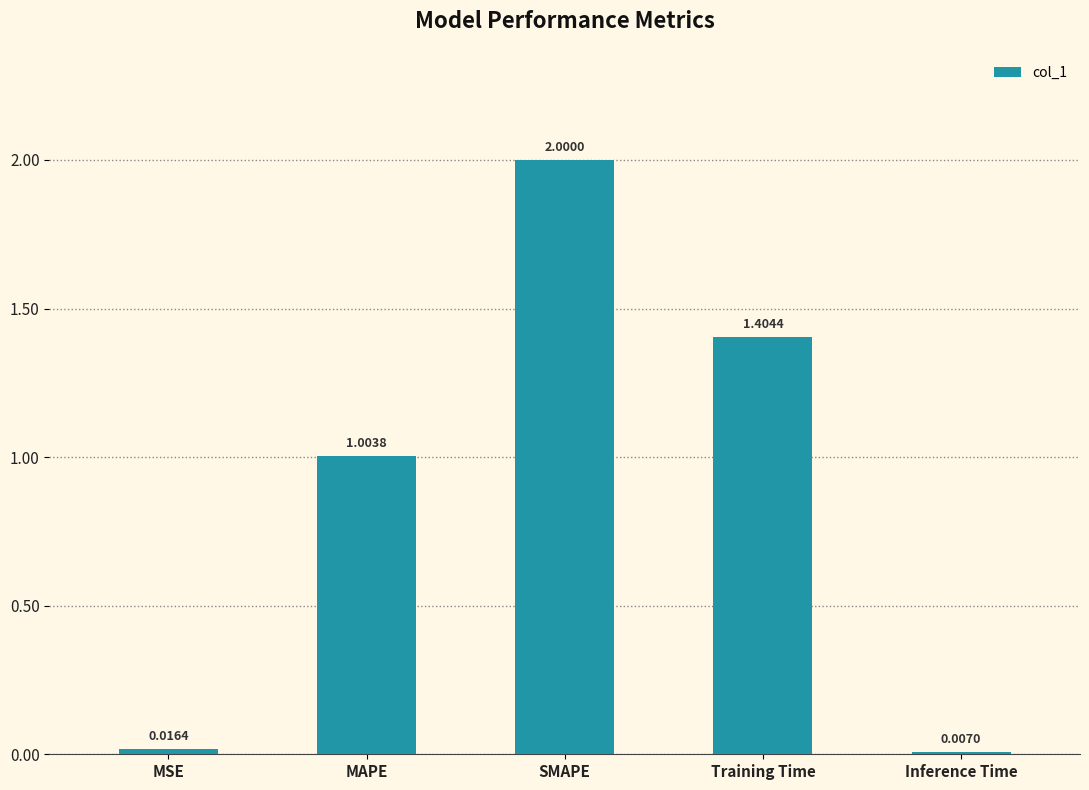

Which has a higher value, SMAPE or Inference Time?

SMAPE